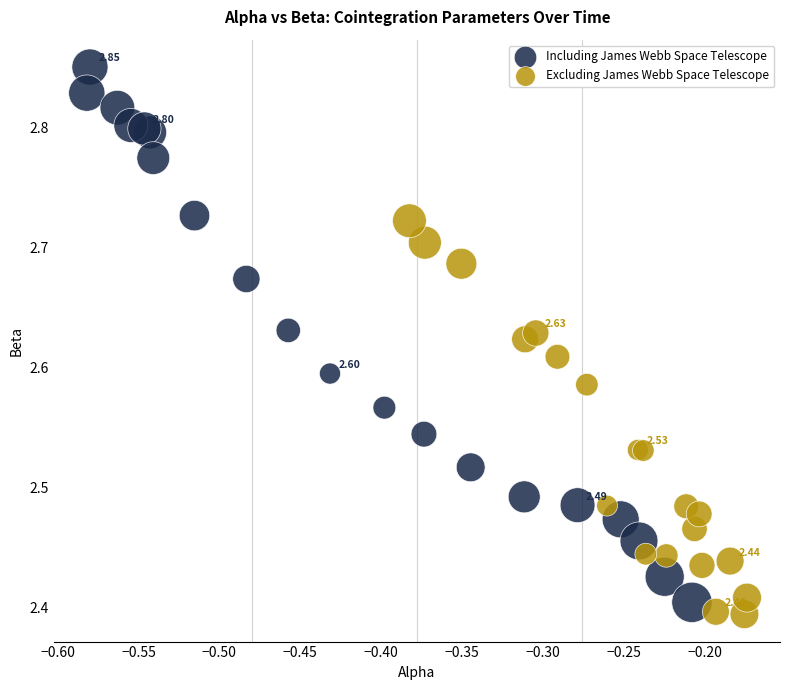

Which series reaches the maximum Y coordinate?

Including James Webb Space Telescope